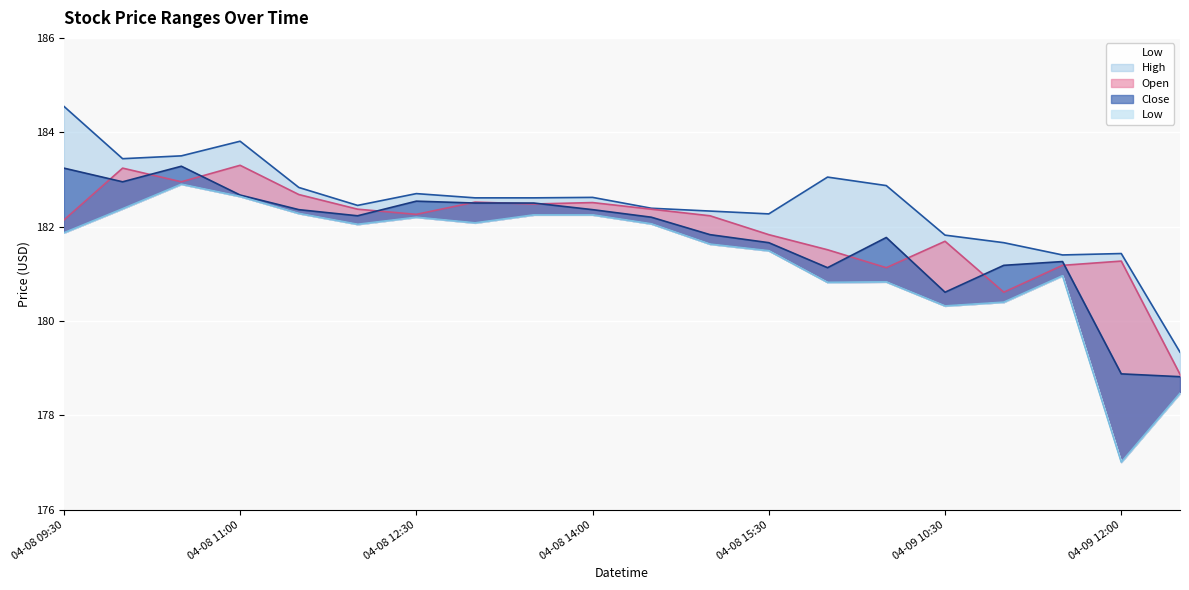

Which series changed the most between 04-08 09:30 and 04-09 12:00?

Low